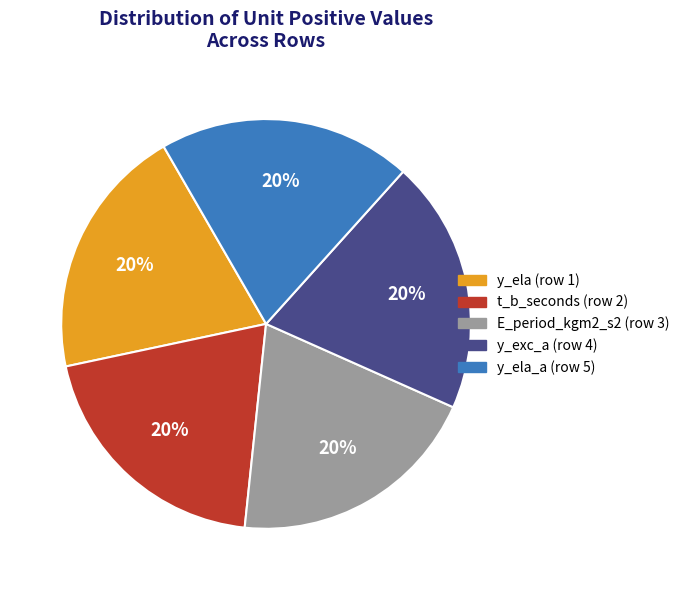

What is the ratio of the value at t_b_seconds (row 2) to the value at E_period_kgm2_s2 (row 3)?

1.0